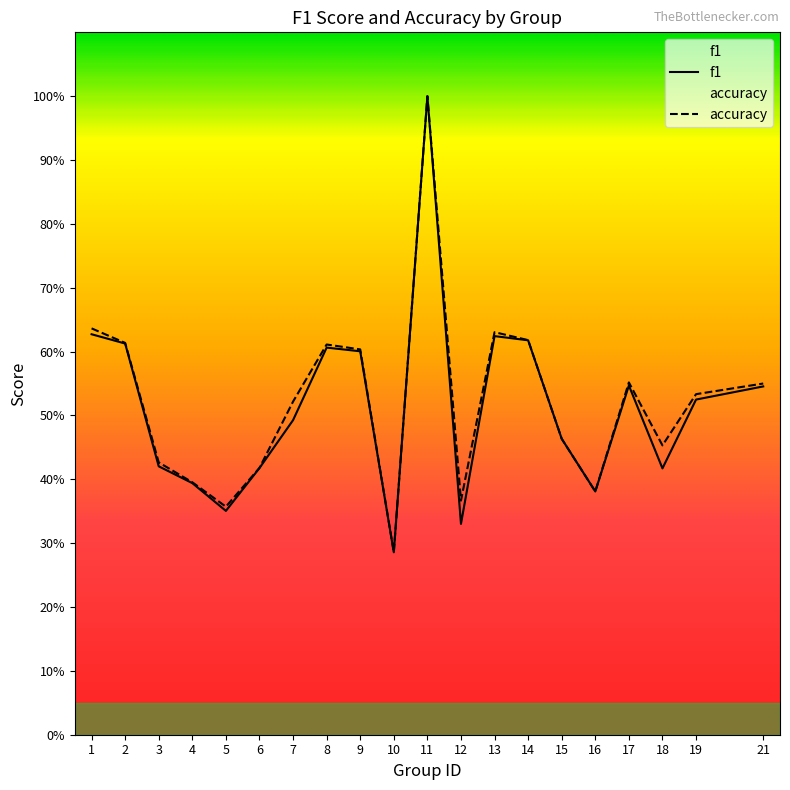

True or false: accuracy has more than 1 points higher than both neighbors.

True